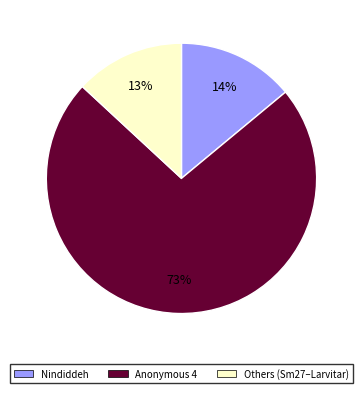

Does any single category account for the majority?

Yes